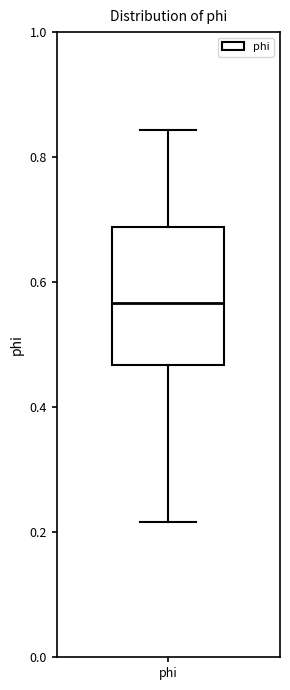

Transcribe this box plot: give where the median line is, the range the box spans, and where the two whiskers end, as read against the y-axis. The values are not printed on the chart, so give them approximately, as read against the axis.

median 0.56, box 0.46 to 0.68, whiskers 0.22 to 0.84